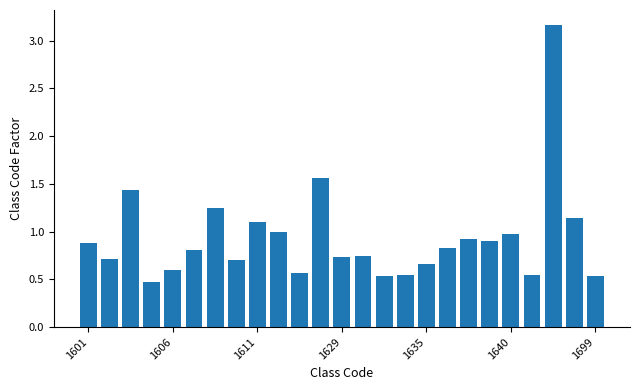

What is the average value?

0.9